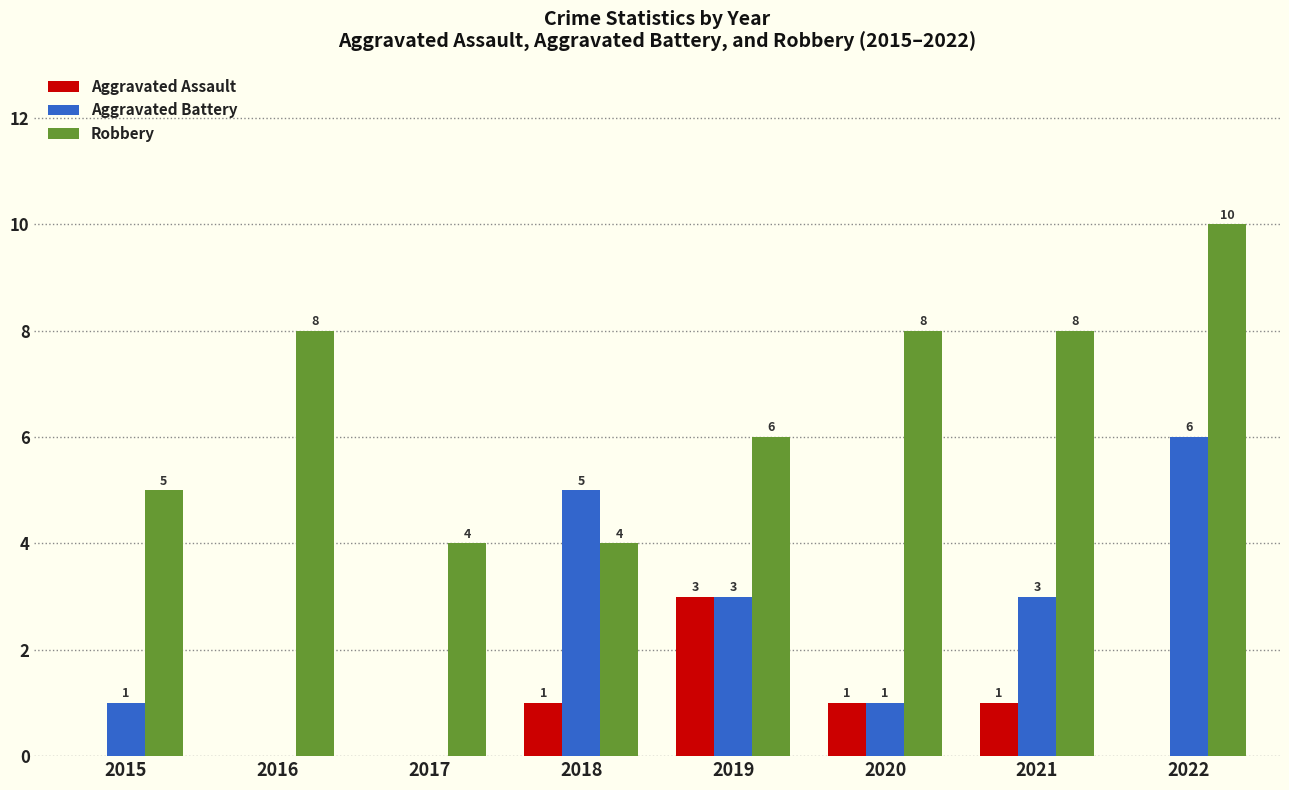

Reading left to right, extract all data points from this chart.

Aggravated Assault: 2015=0	2016=0	2017=0	2018=1	2019=3	2020=1	2021=1	2022=0
Aggravated Battery: 2015=1	2016=0	2017=0	2018=5	2019=3	2020=1	2021=3	2022=6
Robbery: 2015=5	2016=8	2017=4	2018=4	2019=6	2020=8	2021=8	2022=10